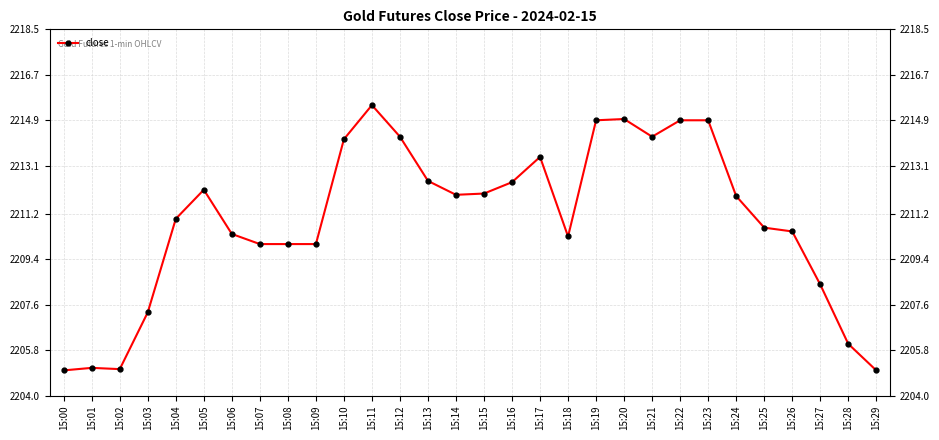

What value does the data have at 15:18?

2210.3